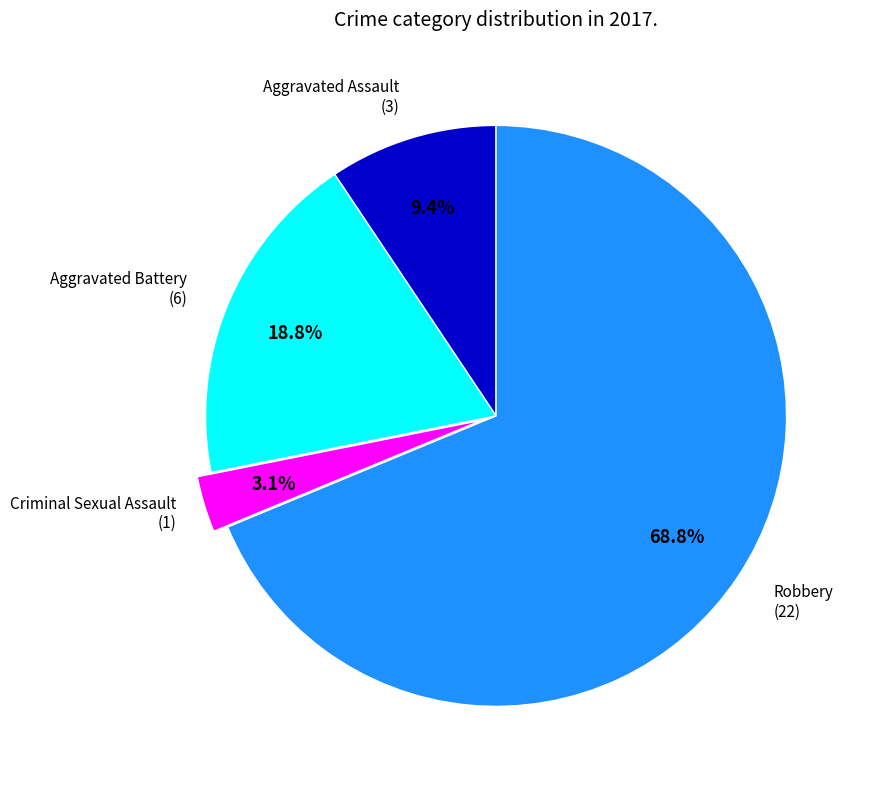

Is there a majority slice in this chart?

Yes